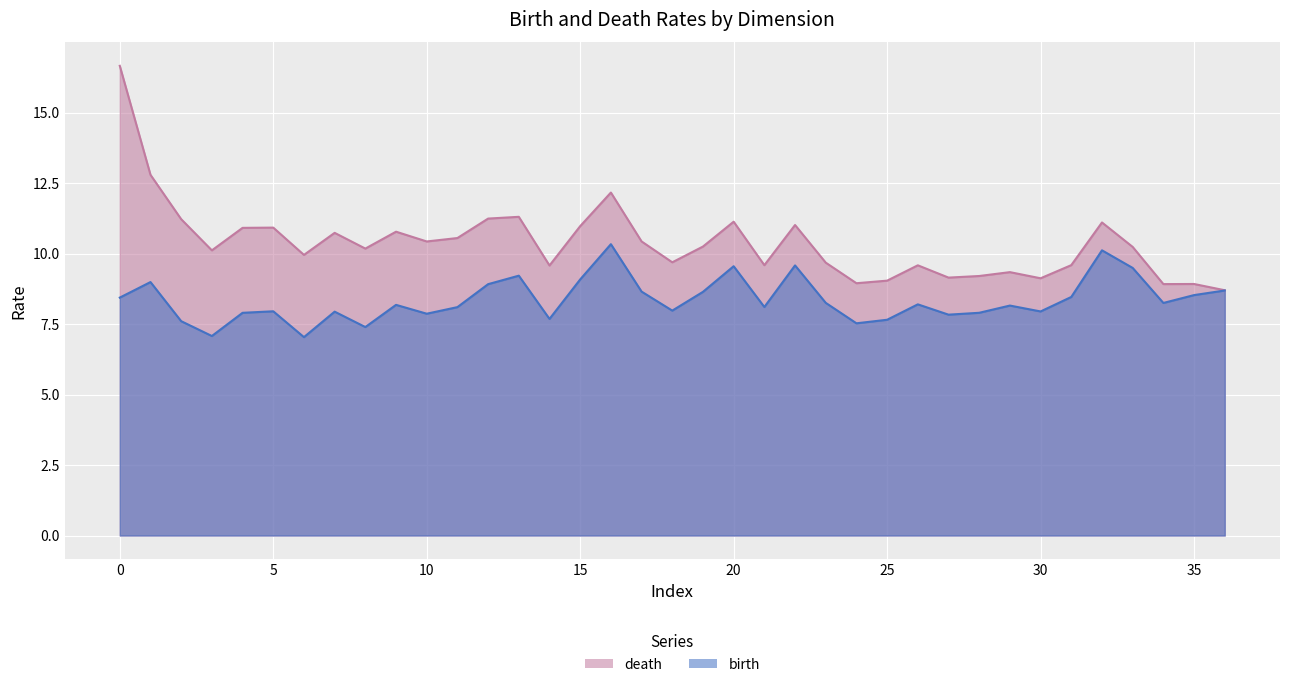

List the series in order of their peak value, highest first.

death, birth